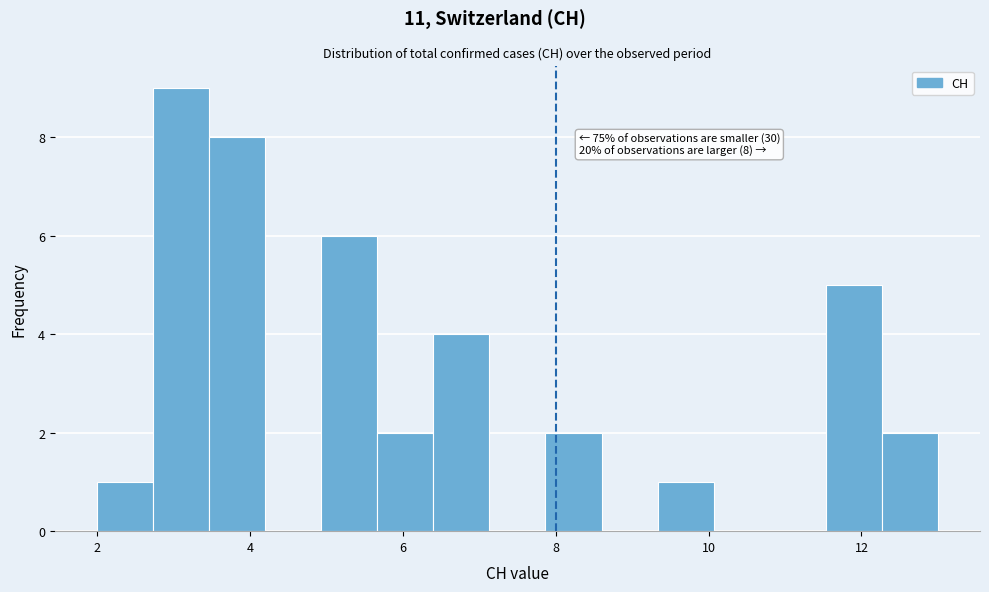

Around what value on the x-axis is the tallest bar? Give the approximate position of its centre, as read against the axis.

3.2